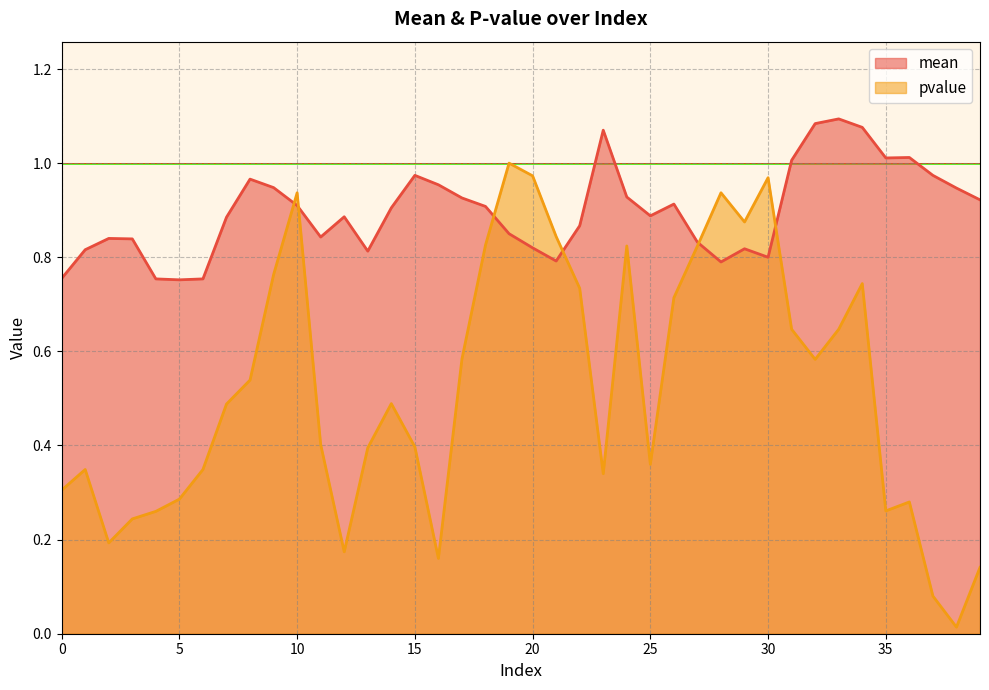

Is the value of pvalue at 13 greater than the value of mean at 3?

No